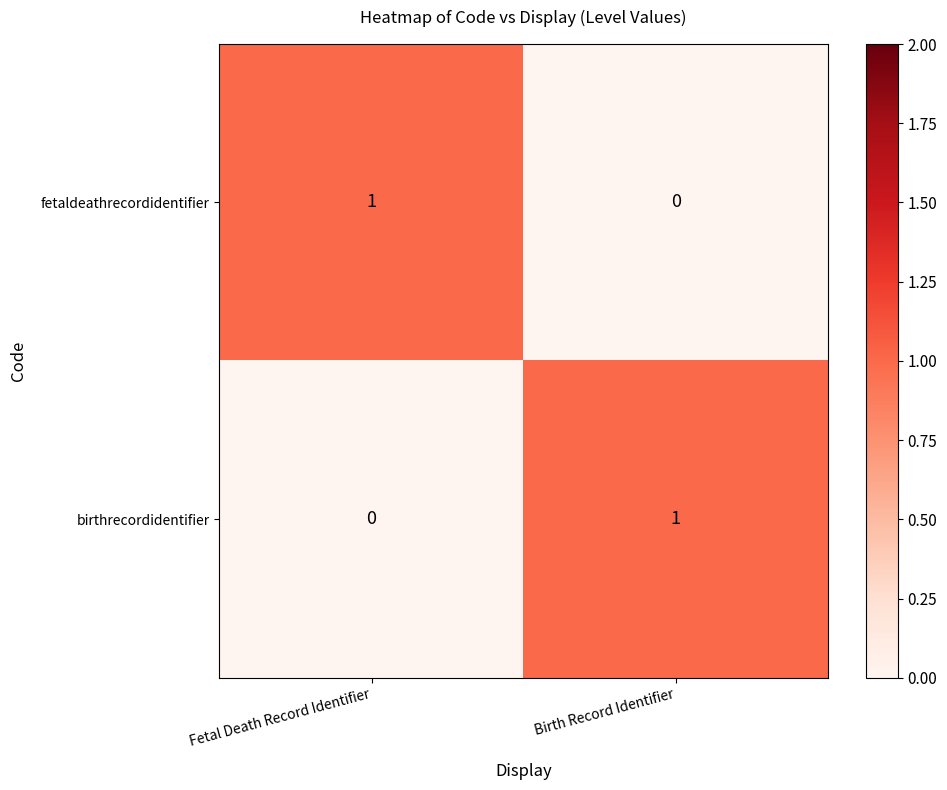

At which label does birthrecordidentifier reach its peak?

Birth Record Identifier